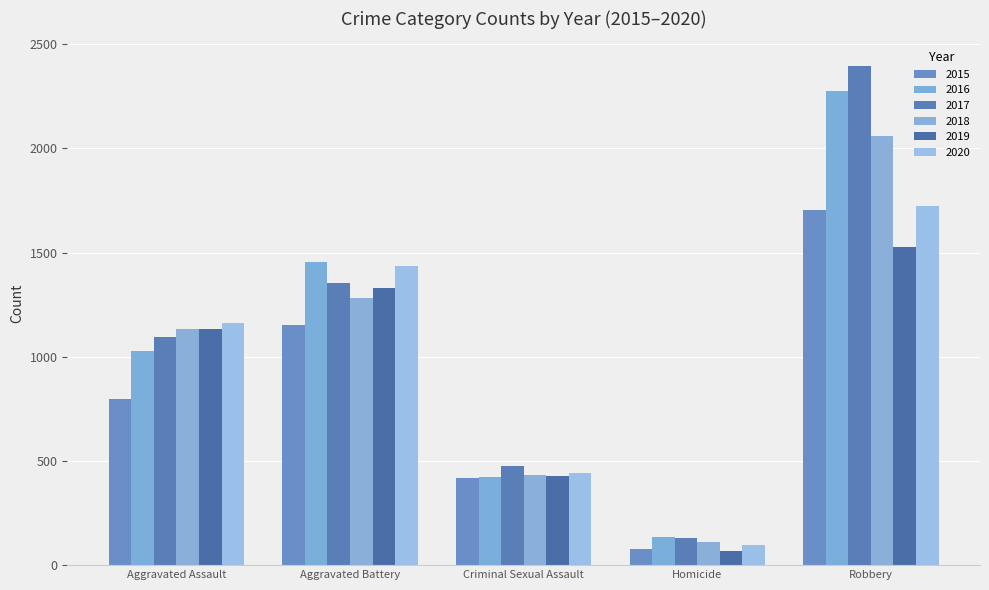

Which series has the widest spread of values?

2017